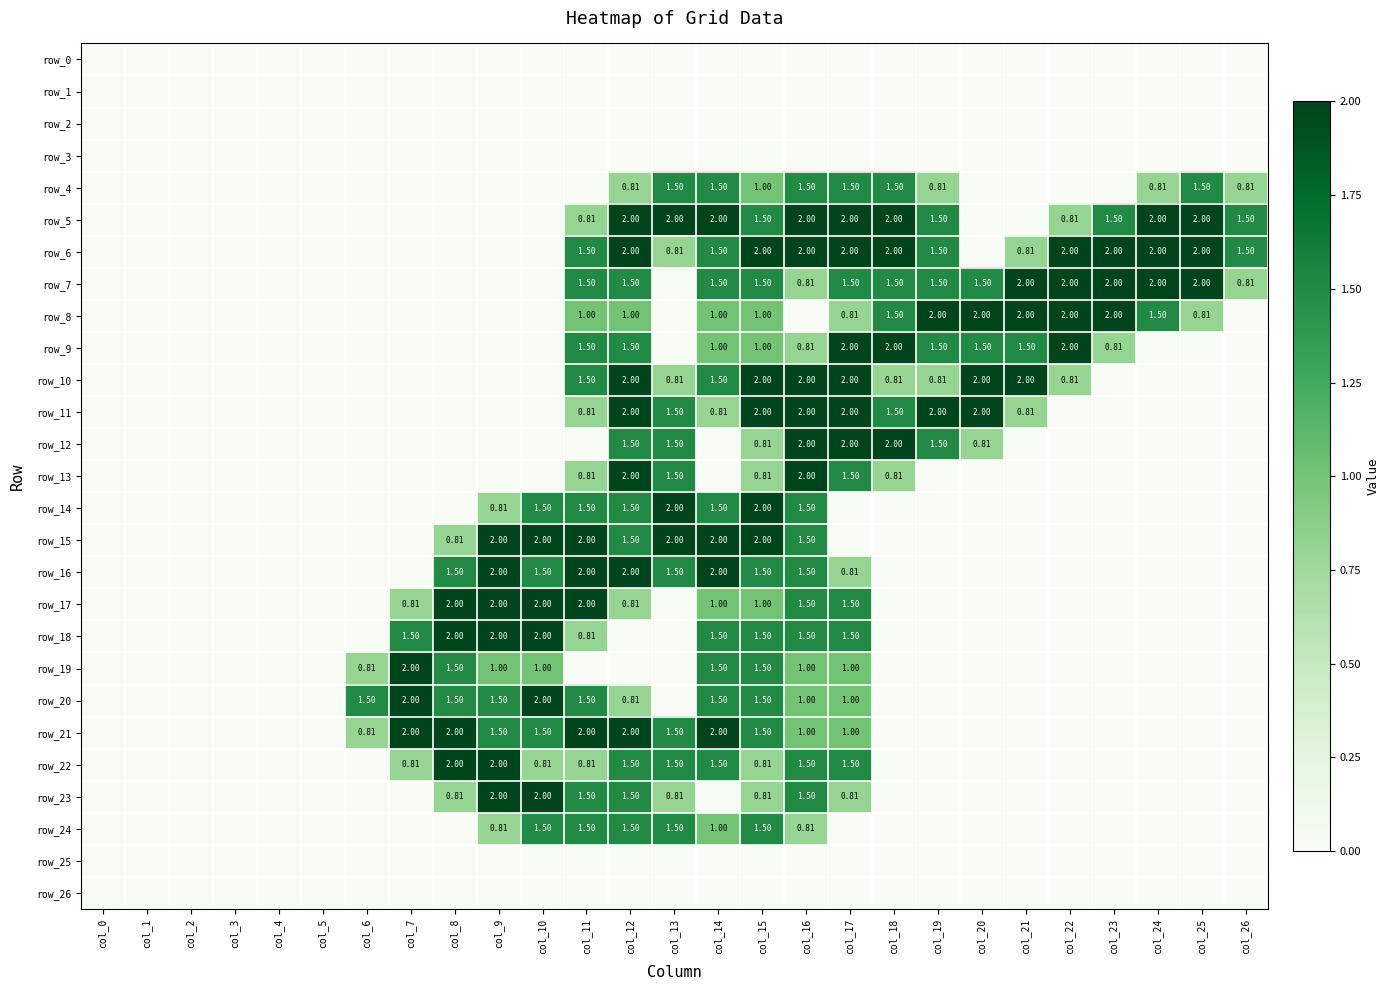

Reading left to right, list all the values displayed in this chart.

row_0: 0.0	0.0	0.0	0.0	0.0	0.0	0.0	0.0	0.0	0.0	0.0	0.0	0.0	0.0	0.0	0.0	0.0	0.0	0.0	0.0	0.0	0.0	0.0	0.0	0.0	0.0	0.0
row_1: 0.0	0.0	0.0	0.0	0.0	0.0	0.0	0.0	0.0	0.0	0.0	0.0	0.0	0.0	0.0	0.0	0.0	0.0	0.0	0.0	0.0	0.0	0.0	0.0	0.0	0.0	0.0
row_2: 0.0	0.0	0.0	0.0	0.0	0.0	0.0	0.0	0.0	0.0	0.0	0.0	0.0	0.0	0.0	0.0	0.0	0.0	0.0	0.0	0.0	0.0	0.0	0.0	0.0	0.0	0.0
row_3: 0.0	0.0	0.0	0.0	0.0	0.0	0.0	0.0	0.0	0.0	0.0	0.0	0.0	0.0	0.0	0.0	0.0	0.0	0.0	0.0	0.0	0.0	0.0	0.0	0.0	0.0	0.0
row_4: 0.0	0.0	0.0	0.0	0.0	0.0	0.0	0.0	0.0	0.0	0.0	0.0	0.8	1.5	1.5	1.0	1.5	1.5	1.5	0.8	0.0	0.0	0.0	0.0	0.8	1.5	0.8
row_5: 0.0	0.0	0.0	0.0	0.0	0.0	0.0	0.0	0.0	0.0	0.0	0.8	2.0	2.0	2.0	1.5	2.0	2.0	2.0	1.5	0.0	0.0	0.8	1.5	2.0	2.0	1.5
row_6: 0.0	0.0	0.0	0.0	0.0	0.0	0.0	0.0	0.0	0.0	0.0	1.5	2.0	0.8	1.5	2.0	2.0	2.0	2.0	1.5	0.0	0.8	2.0	2.0	2.0	2.0	1.5
row_7: 0.0	0.0	0.0	0.0	0.0	0.0	0.0	0.0	0.0	0.0	0.0	1.5	1.5	0.0	1.5	1.5	0.8	1.5	1.5	1.5	1.5	2.0	2.0	2.0	2.0	2.0	0.8
row_8: 0.0	0.0	0.0	0.0	0.0	0.0	0.0	0.0	0.0	0.0	0.0	1.0	1.0	0.0	1.0	1.0	0.0	0.8	1.5	2.0	2.0	2.0	2.0	2.0	1.5	0.8	0.0
row_9: 0.0	0.0	0.0	0.0	0.0	0.0	0.0	0.0	0.0	0.0	0.0	1.5	1.5	0.0	1.0	1.0	0.8	2.0	2.0	1.5	1.5	1.5	2.0	0.8	0.0	0.0	0.0
row_10: 0.0	0.0	0.0	0.0	0.0	0.0	0.0	0.0	0.0	0.0	0.0	1.5	2.0	0.8	1.5	2.0	2.0	2.0	0.8	0.8	2.0	2.0	0.8	0.0	0.0	0.0	0.0
row_11: 0.0	0.0	0.0	0.0	0.0	0.0	0.0	0.0	0.0	0.0	0.0	0.8	2.0	1.5	0.8	2.0	2.0	2.0	1.5	2.0	2.0	0.8	0.0	0.0	0.0	0.0	0.0
row_12: 0.0	0.0	0.0	0.0	0.0	0.0	0.0	0.0	0.0	0.0	0.0	0.0	1.5	1.5	0.0	0.8	2.0	2.0	2.0	1.5	0.8	0.0	0.0	0.0	0.0	0.0	0.0
row_13: 0.0	0.0	0.0	0.0	0.0	0.0	0.0	0.0	0.0	0.0	0.0	0.8	2.0	1.5	0.0	0.8	2.0	1.5	0.8	0.0	0.0	0.0	0.0	0.0	0.0	0.0	0.0
row_14: 0.0	0.0	0.0	0.0	0.0	0.0	0.0	0.0	0.0	0.8	1.5	1.5	1.5	2.0	1.5	2.0	1.5	0.0	0.0	0.0	0.0	0.0	0.0	0.0	0.0	0.0	0.0
row_15: 0.0	0.0	0.0	0.0	0.0	0.0	0.0	0.0	0.8	2.0	2.0	2.0	1.5	2.0	2.0	2.0	1.5	0.0	0.0	0.0	0.0	0.0	0.0	0.0	0.0	0.0	0.0
row_16: 0.0	0.0	0.0	0.0	0.0	0.0	0.0	0.0	1.5	2.0	1.5	2.0	2.0	1.5	2.0	1.5	1.5	0.8	0.0	0.0	0.0	0.0	0.0	0.0	0.0	0.0	0.0
row_17: 0.0	0.0	0.0	0.0	0.0	0.0	0.0	0.8	2.0	2.0	2.0	2.0	0.8	0.0	1.0	1.0	1.5	1.5	0.0	0.0	0.0	0.0	0.0	0.0	0.0	0.0	0.0
row_18: 0.0	0.0	0.0	0.0	0.0	0.0	0.0	1.5	2.0	2.0	2.0	0.8	0.0	0.0	1.5	1.5	1.5	1.5	0.0	0.0	0.0	0.0	0.0	0.0	0.0	0.0	0.0
row_19: 0.0	0.0	0.0	0.0	0.0	0.0	0.8	2.0	1.5	1.0	1.0	0.0	0.0	0.0	1.5	1.5	1.0	1.0	0.0	0.0	0.0	0.0	0.0	0.0	0.0	0.0	0.0
row_20: 0.0	0.0	0.0	0.0	0.0	0.0	1.5	2.0	1.5	1.5	2.0	1.5	0.8	0.0	1.5	1.5	1.0	1.0	0.0	0.0	0.0	0.0	0.0	0.0	0.0	0.0	0.0
row_21: 0.0	0.0	0.0	0.0	0.0	0.0	0.8	2.0	2.0	1.5	1.5	2.0	2.0	1.5	2.0	1.5	1.0	1.0	0.0	0.0	0.0	0.0	0.0	0.0	0.0	0.0	0.0
row_22: 0.0	0.0	0.0	0.0	0.0	0.0	0.0	0.8	2.0	2.0	0.8	0.8	1.5	1.5	1.5	0.8	1.5	1.5	0.0	0.0	0.0	0.0	0.0	0.0	0.0	0.0	0.0
row_23: 0.0	0.0	0.0	0.0	0.0	0.0	0.0	0.0	0.8	2.0	2.0	1.5	1.5	0.8	0.0	0.8	1.5	0.8	0.0	0.0	0.0	0.0	0.0	0.0	0.0	0.0	0.0
row_24: 0.0	0.0	0.0	0.0	0.0	0.0	0.0	0.0	0.0	0.8	1.5	1.5	1.5	1.5	1.0	1.5	0.8	0.0	0.0	0.0	0.0	0.0	0.0	0.0	0.0	0.0	0.0
row_25: 0.0	0.0	0.0	0.0	0.0	0.0	0.0	0.0	0.0	0.0	0.0	0.0	0.0	0.0	0.0	0.0	0.0	0.0	0.0	0.0	0.0	0.0	0.0	0.0	0.0	0.0	0.0
row_26: 0.0	0.0	0.0	0.0	0.0	0.0	0.0	0.0	0.0	0.0	0.0	0.0	0.0	0.0	0.0	0.0	0.0	0.0	0.0	0.0	0.0	0.0	0.0	0.0	0.0	0.0	0.0